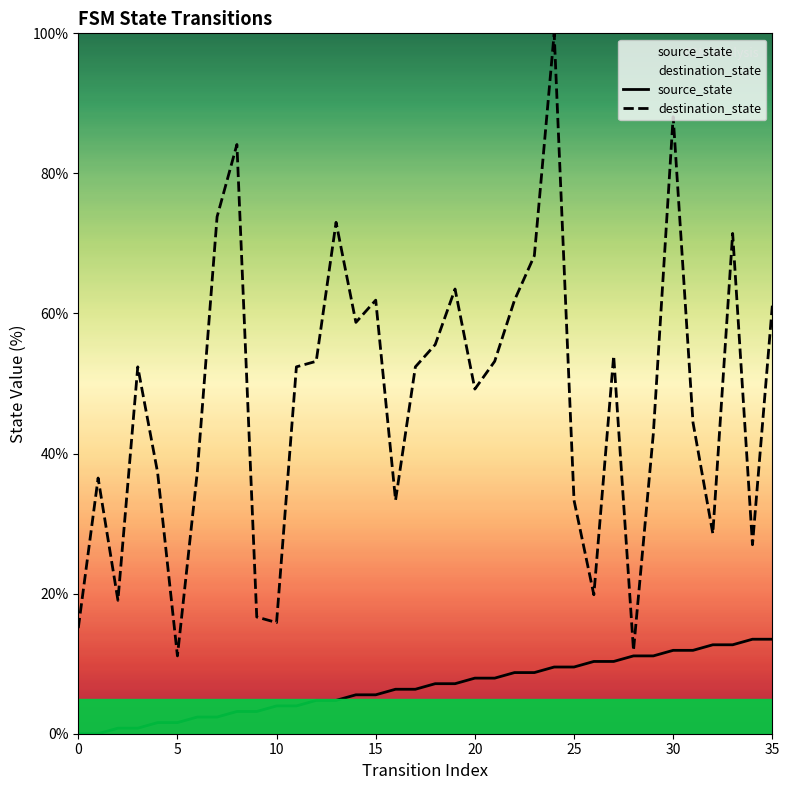

What is the label of the 1st point from the right?

35